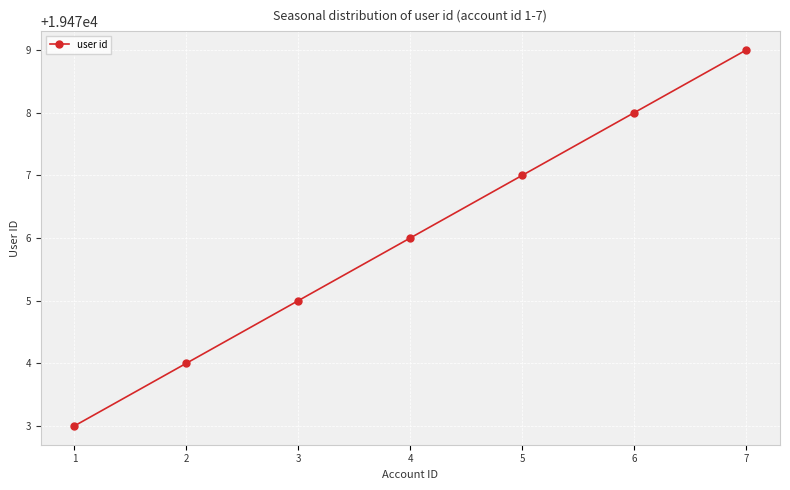

Is this an area chart (filled region under the line)?

No